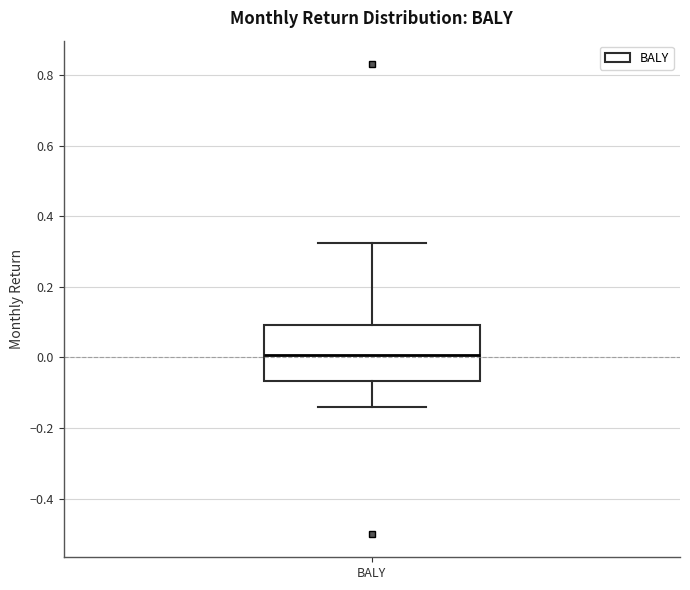

Read this box plot against the y-axis: the position of the median line, the range covered by the box, and the ends of both whiskers. The values are not printed on the chart, so give them approximately, as read against the axis.

median 0.00, box -0.06 to 0.10, whiskers -0.14 to 0.32